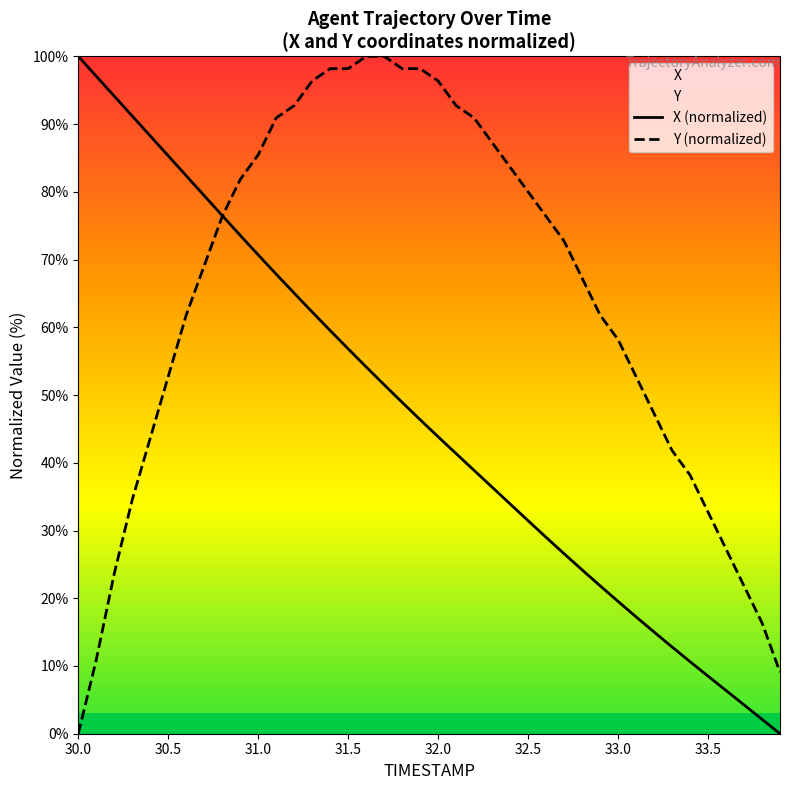

Rank the series by their average value, from highest to lowest.

Y (normalized), X (normalized)